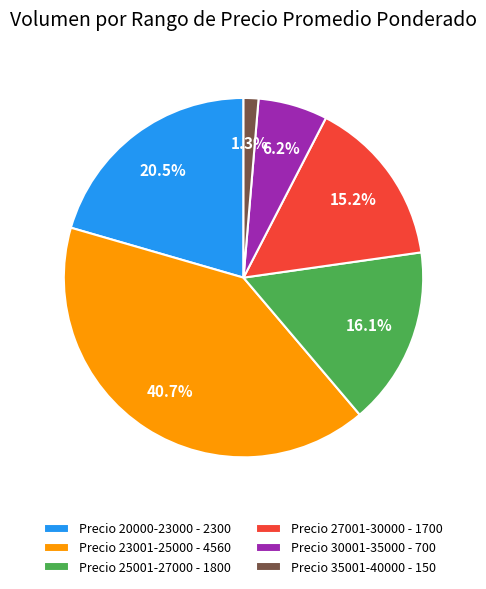

How many slices are in this pie chart?

6